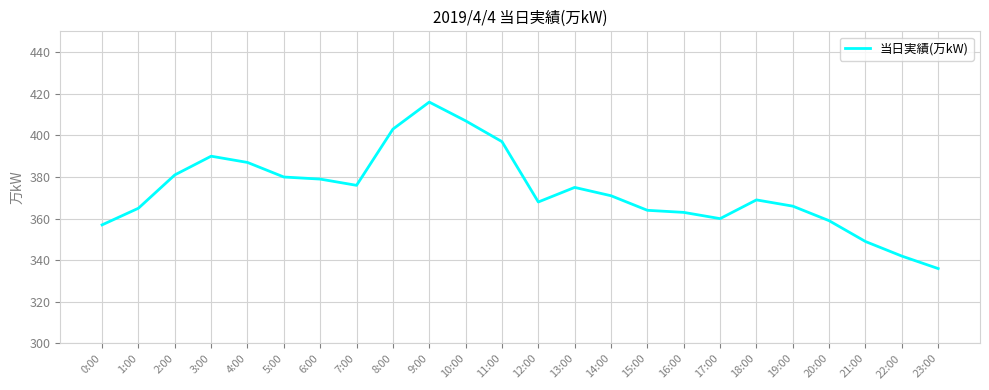

What value does the data have at 7:00, to the nearest 10?

380